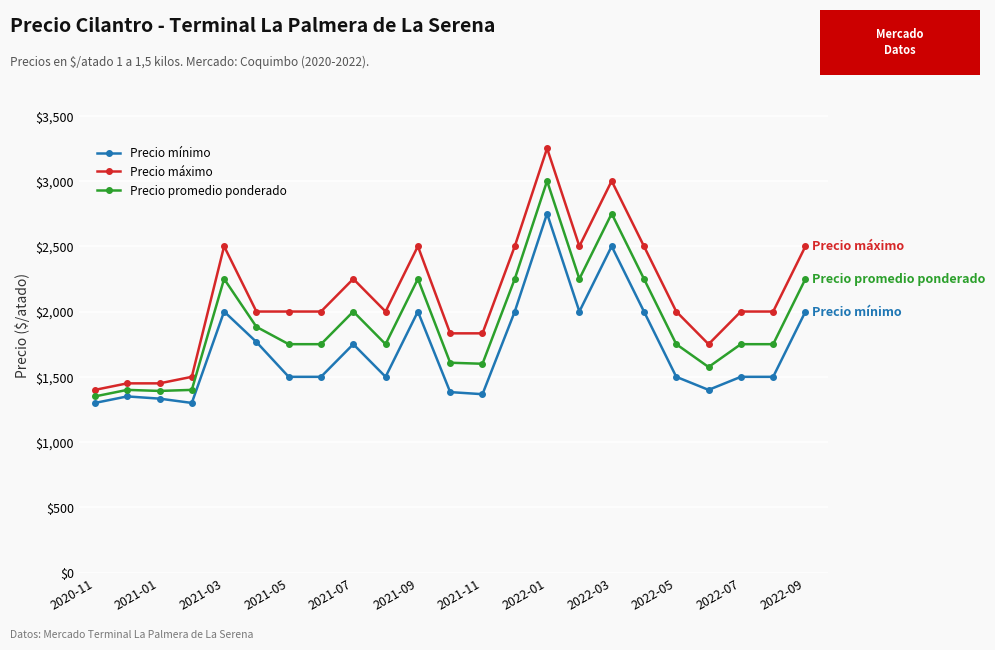

Rank the series by their average value, from highest to lowest.

Precio máximo, Precio promedio ponderado, Precio mínimo